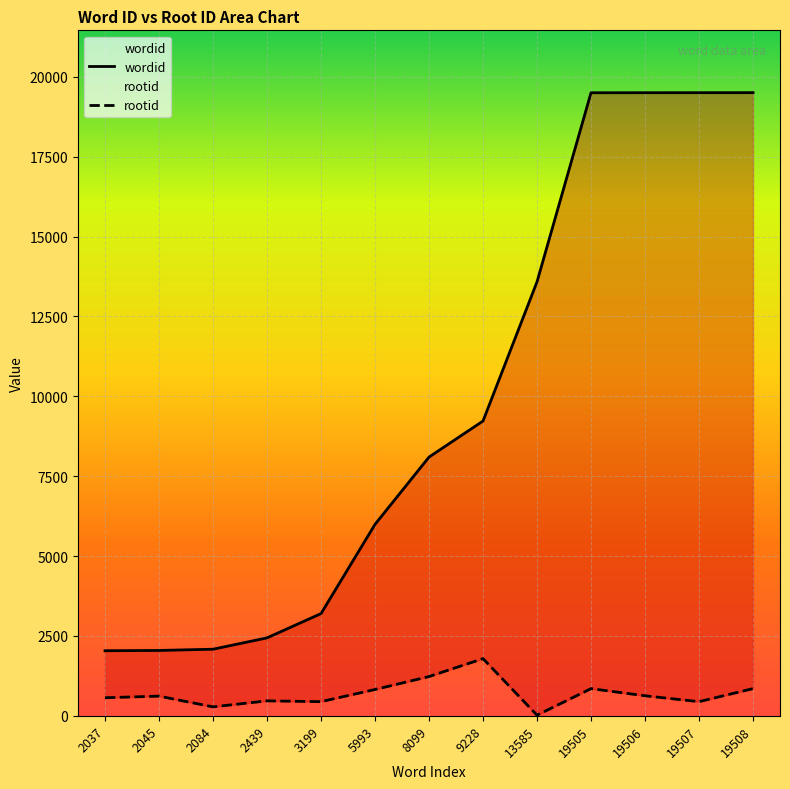

True or false: rootid and wordid intersect in this chart.

False